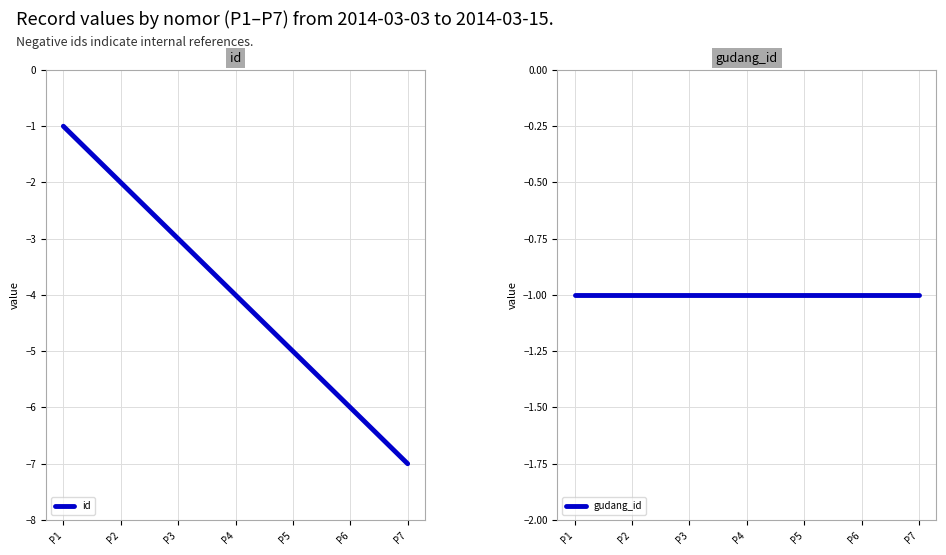

Reading right to left, transcribe all the data shown in this chart.

id: P7=-7	P6=-6	P5=-5	P4=-4	P3=-3	P2=-2	P1=-1
gudang_id: P7=-1	P6=-1	P5=-1	P4=-1	P3=-1	P2=-1	P1=-1